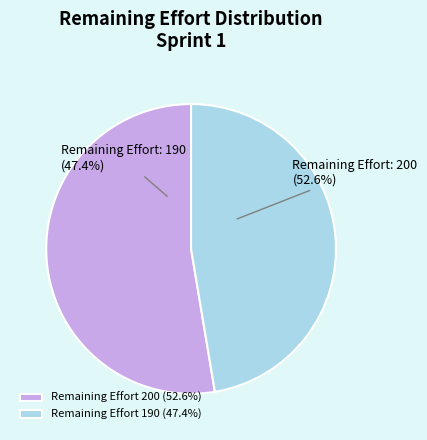

Between 200 and 190, which is larger?

200